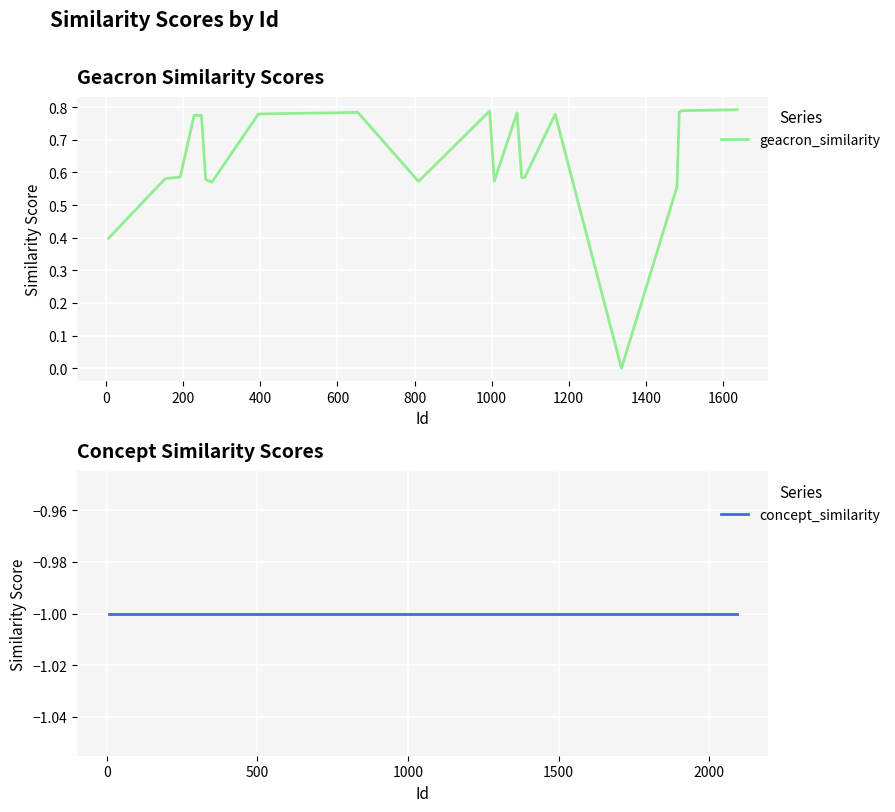

What are all the series names shown in the legend?

geacron_similarity, concept_similarity